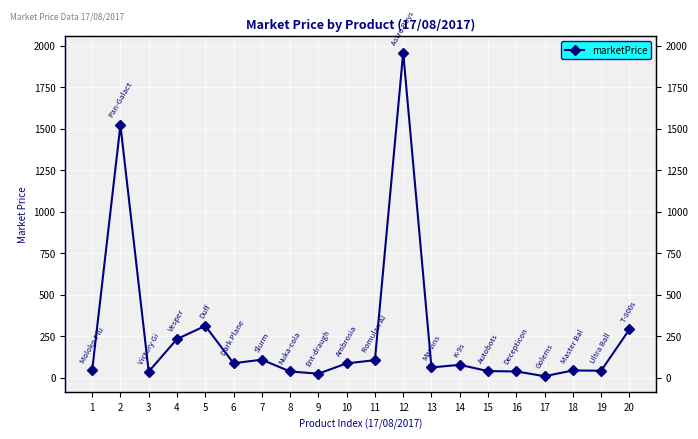

Reading right to left, list all the values displayed in this chart.

20=290.5	19=41.6	18=43.1	17=8.4	16=37.1	15=39.3	14=77.1	13=61.2	12=1959.2	11=105.0	10=85.8	9=23.6	8=36.9	7=108.0	6=86.6	5=311.7	4=232.4	3=36.3	2=1521.9	1=42.9